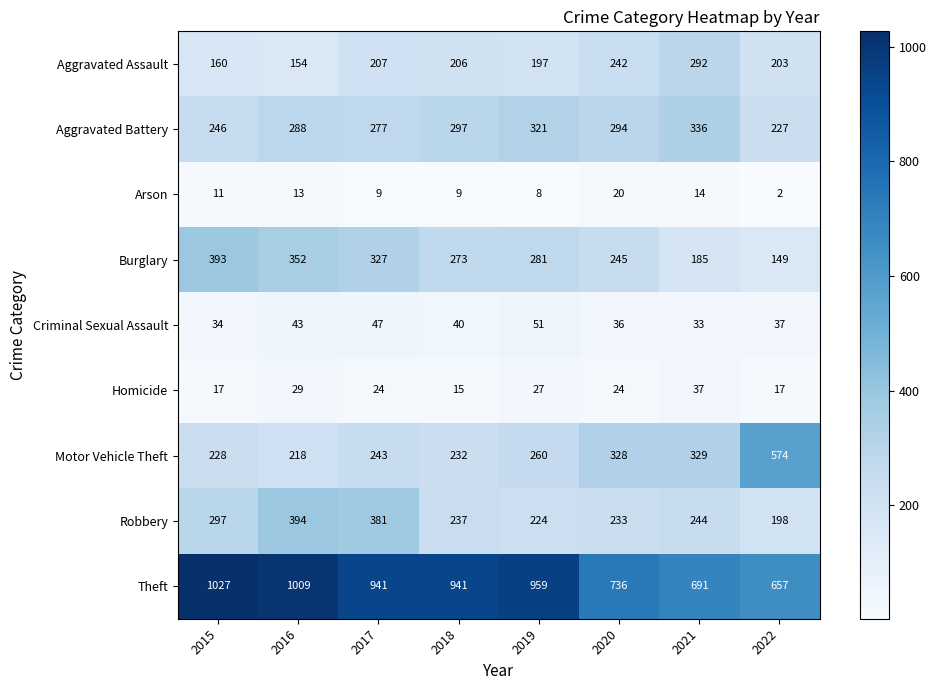

What is the highest value of the Burglary series?

393